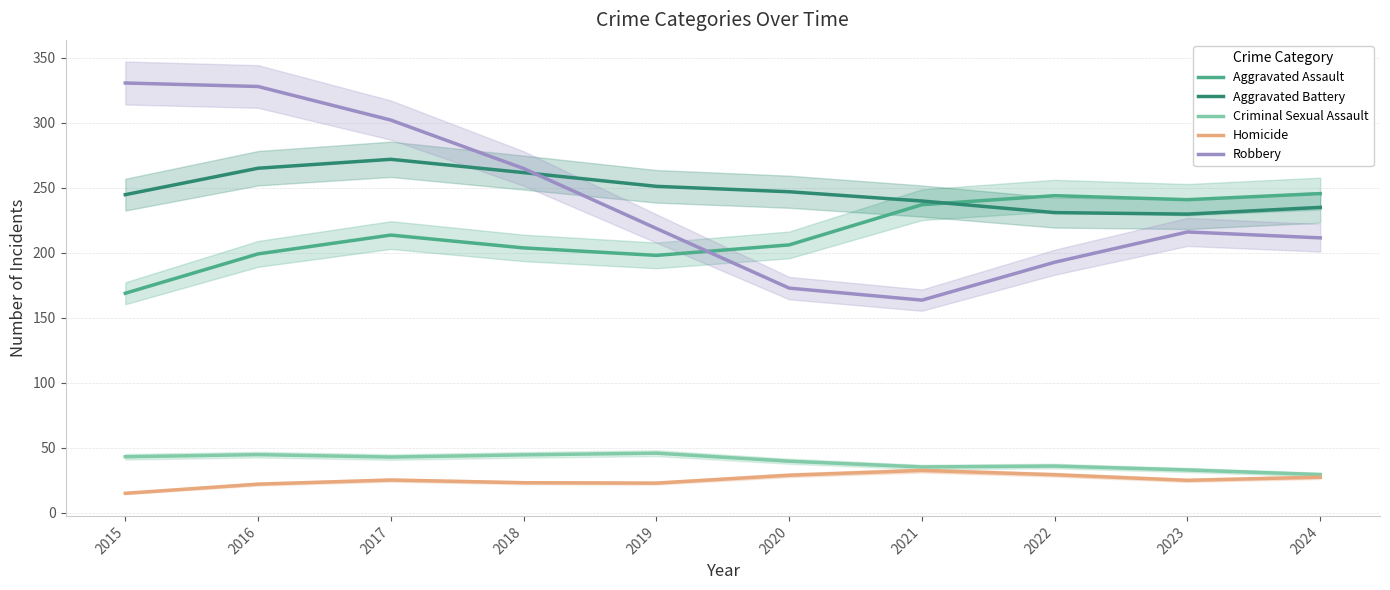

What is the spread (max minus min) of values at 2016?

305.8